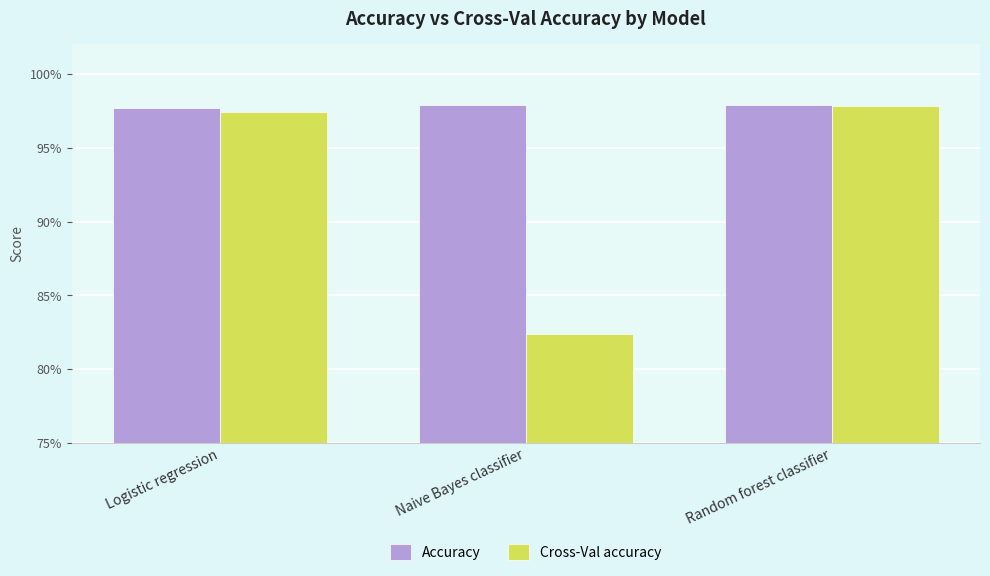

Between Naive Bayes classifier and Random forest classifier, which series saw the biggest shift?

Cross-Val accuracy